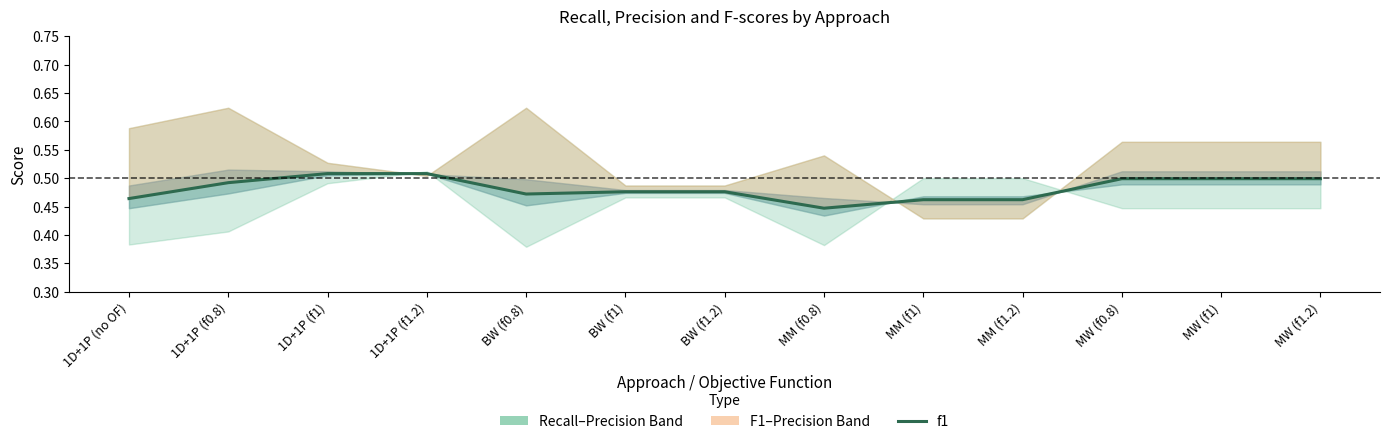

How many points are lower than both their immediate neighbors (excluding endpoints)?

2